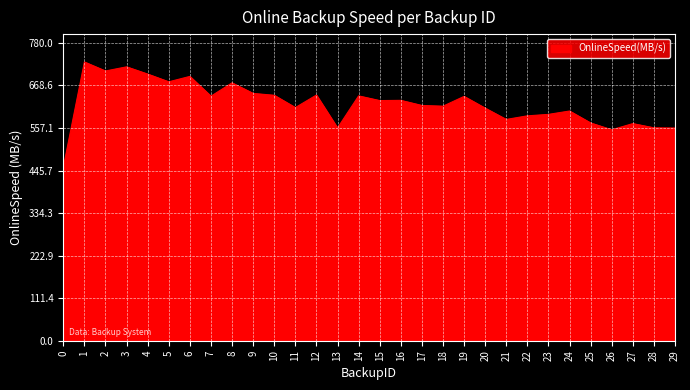

What value does the data have at 12?

643.4